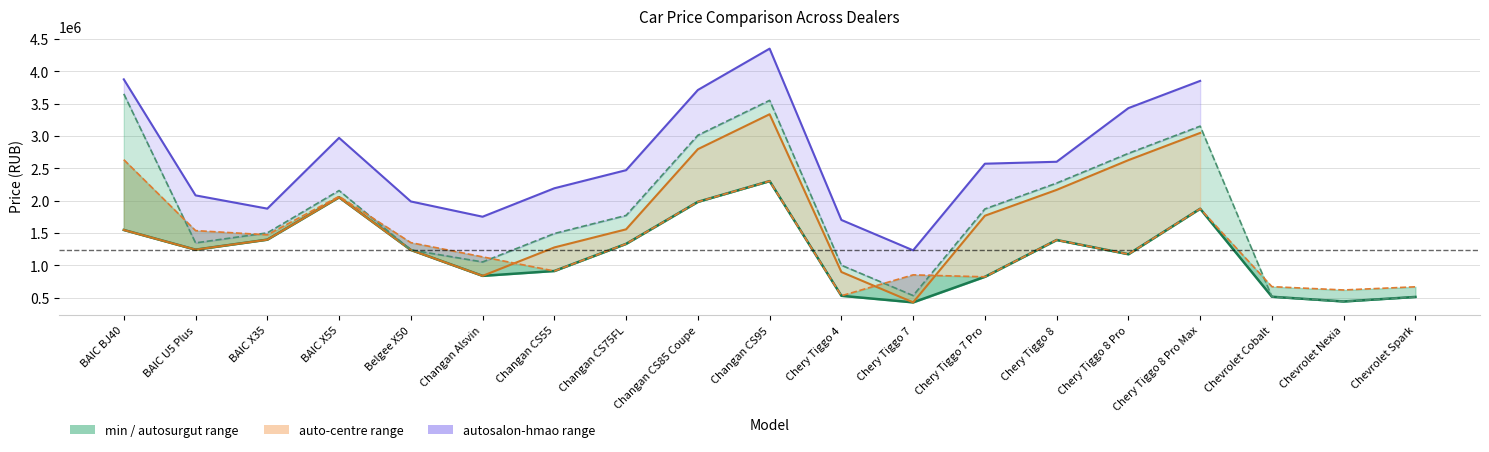

At which category does the chart reach its minimum across all series?

Chery Tiggo 7